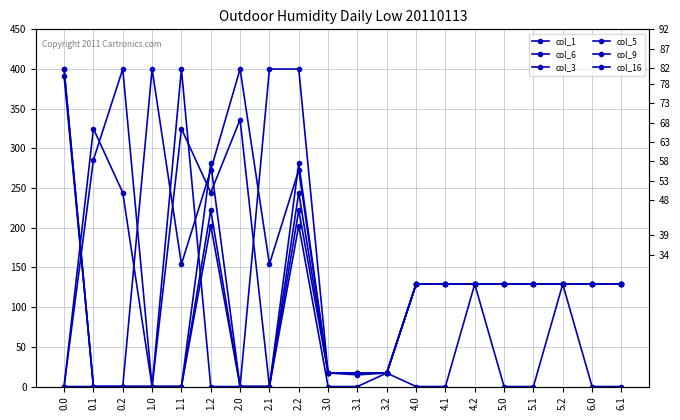

At 5.1, list the series in order from smallest to largest.

col_9, col_1, col_6, col_3, col_5, col_16